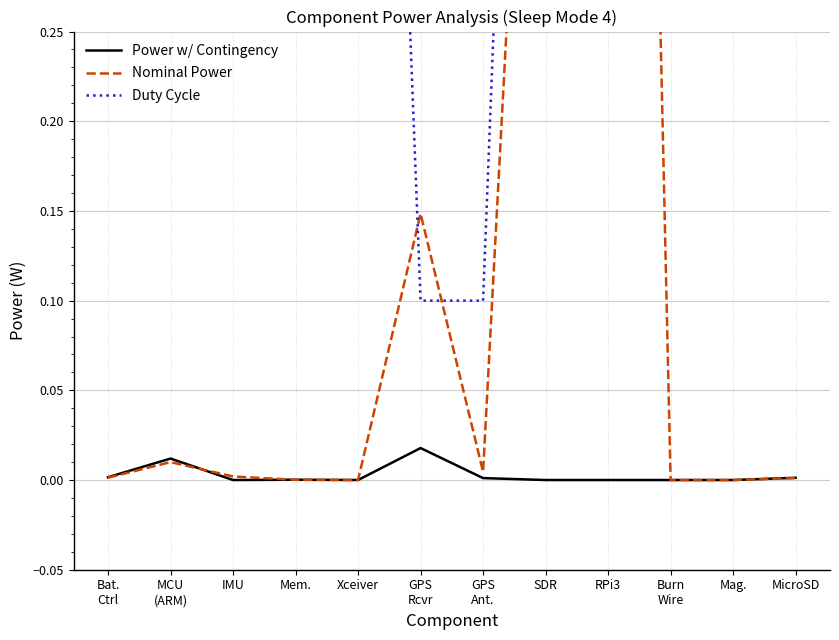

What are all the series names shown in the legend?

Power w/ Contingency, Nominal Power, Duty Cycle